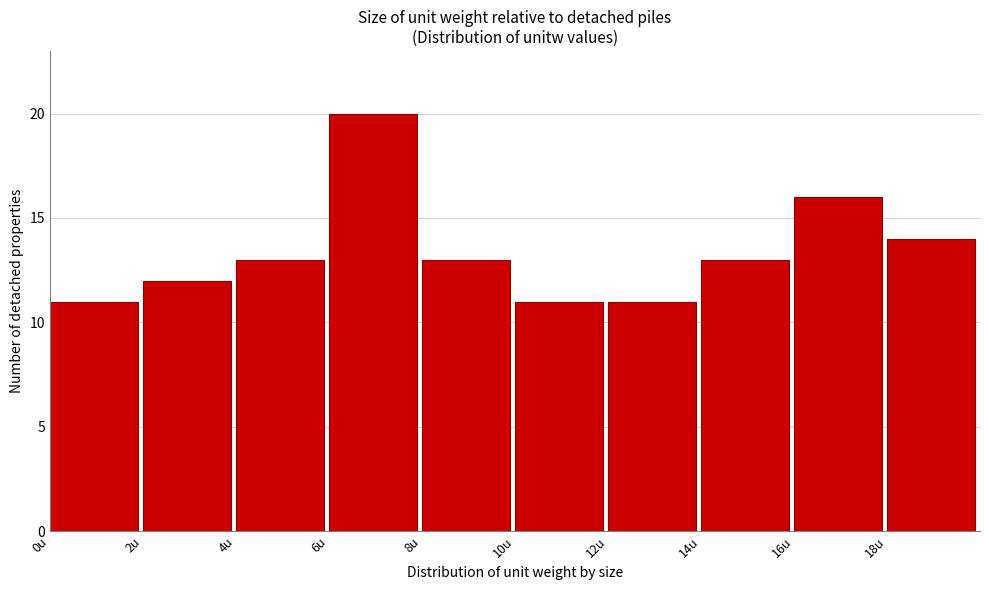

Which range on the x-axis has the tallest bar?

6 to 8